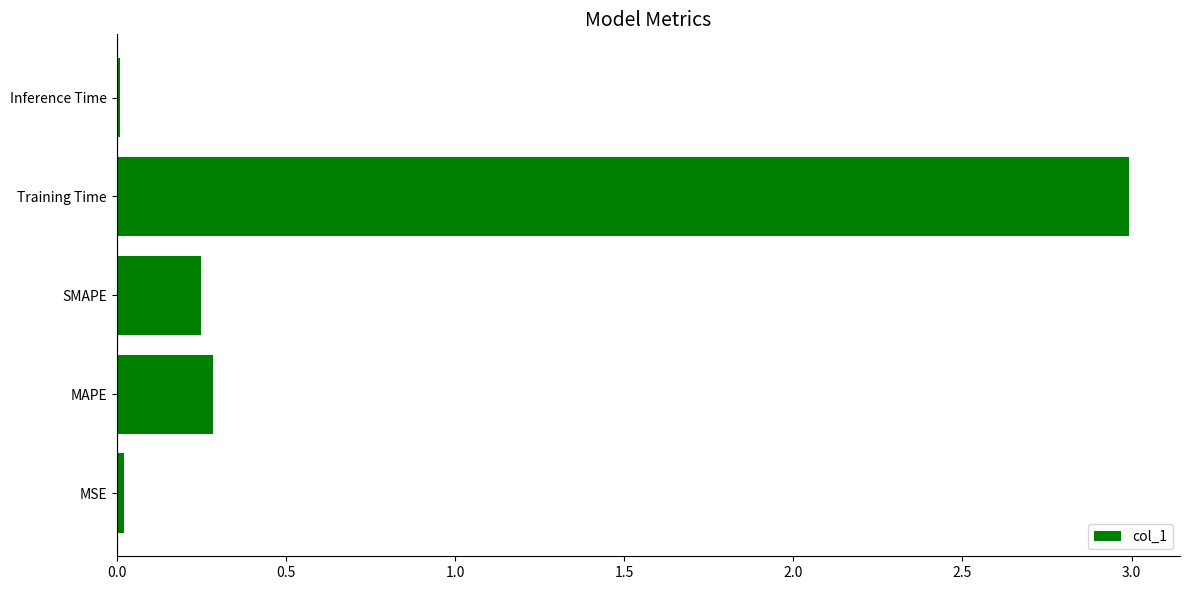

Which category has the highest value across all series?

Training Time